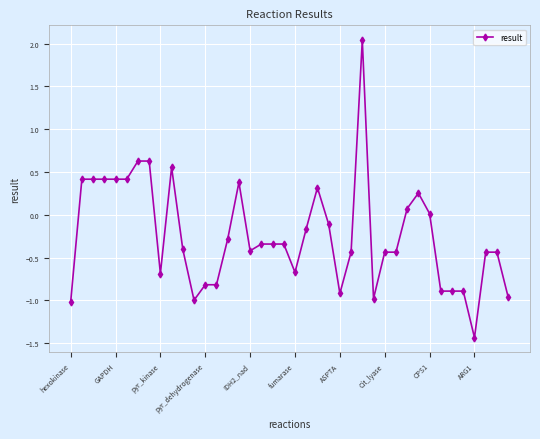

What is the difference between the second highest and minimum values?

2.1